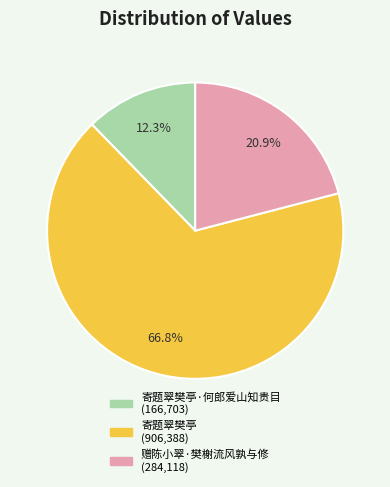

Is there any slice that represents more than half of the pie?

Yes